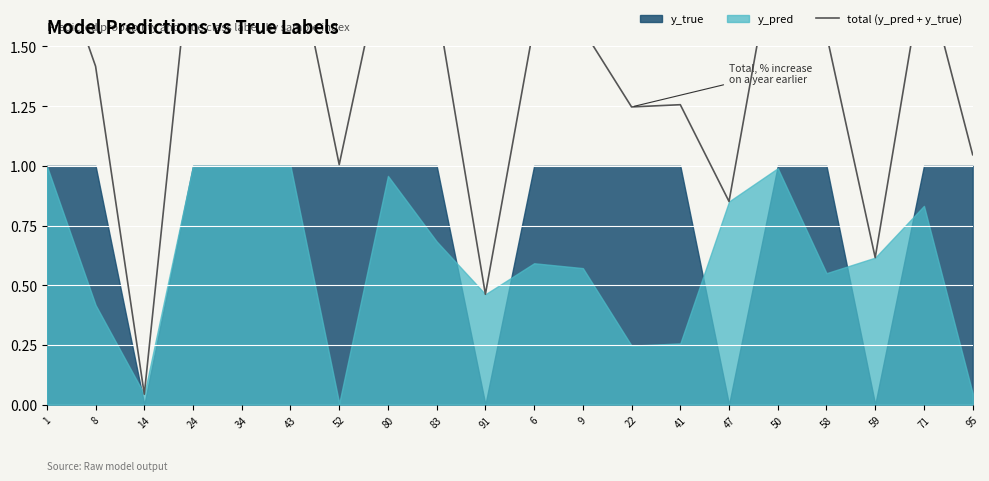

Which label corresponds to the smallest value in the chart?

14